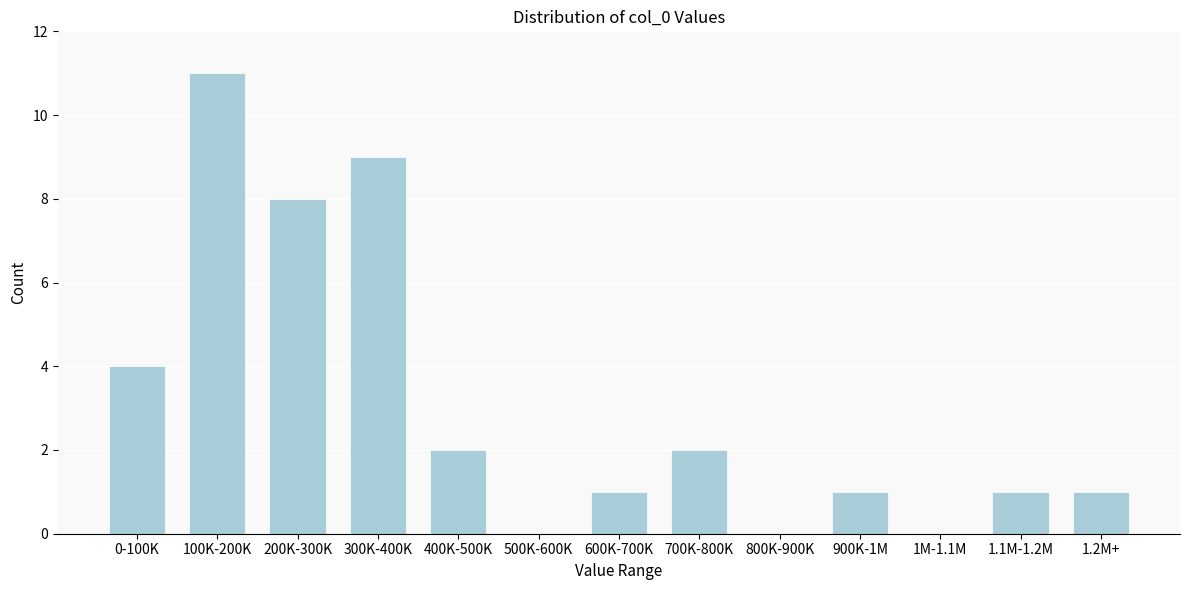

Reading right to left, transcribe all the data shown in this chart.

1.2M+=1	1.1M-1.2M=1	1M-1.1M=0	900K-1M=1	800K-900K=0	700K-800K=2	600K-700K=1	500K-600K=0	400K-500K=2	300K-400K=9	200K-300K=8	100K-200K=11	0-100K=4